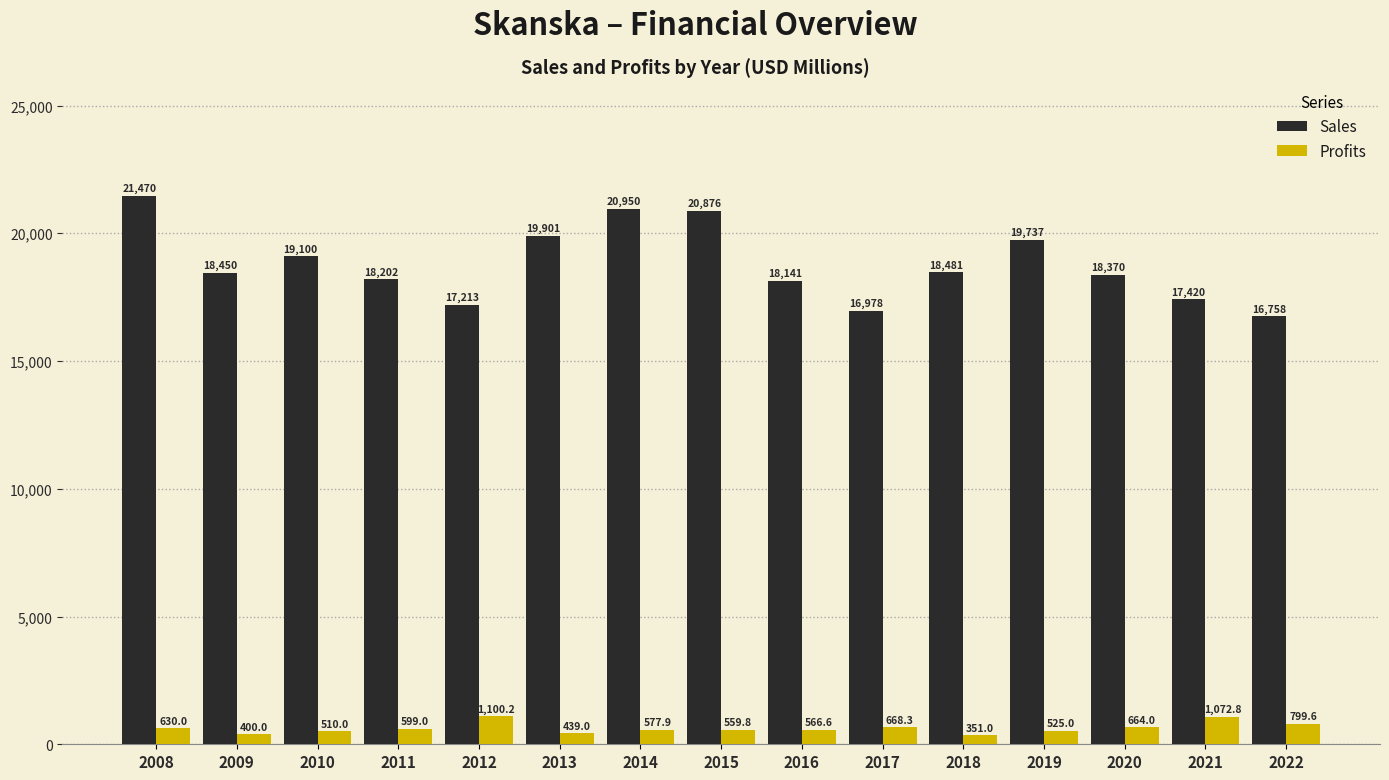

Rank the series by their maximum value, from highest to lowest.

Sales, Profits